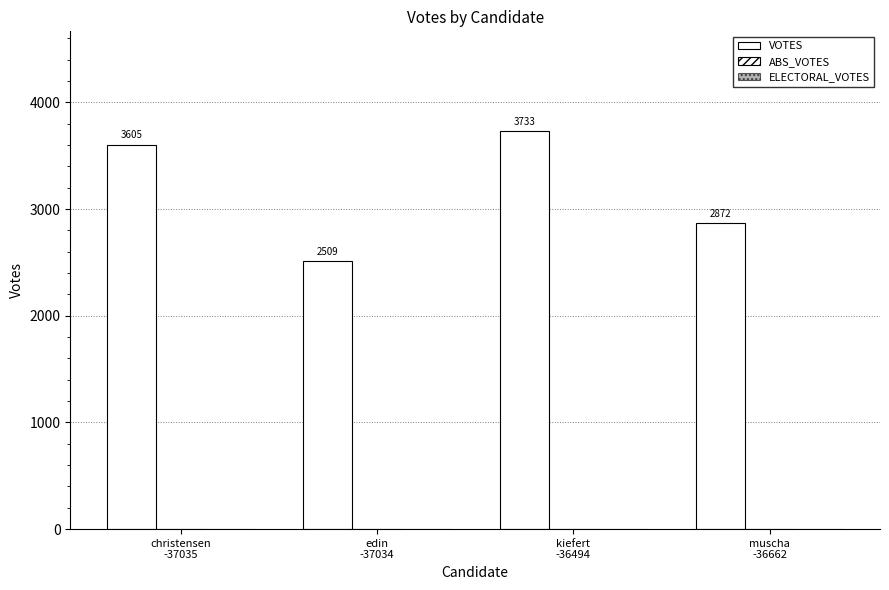

Which has a higher value, kiefert
-36494 or christensen
-37035?

kiefert
-36494